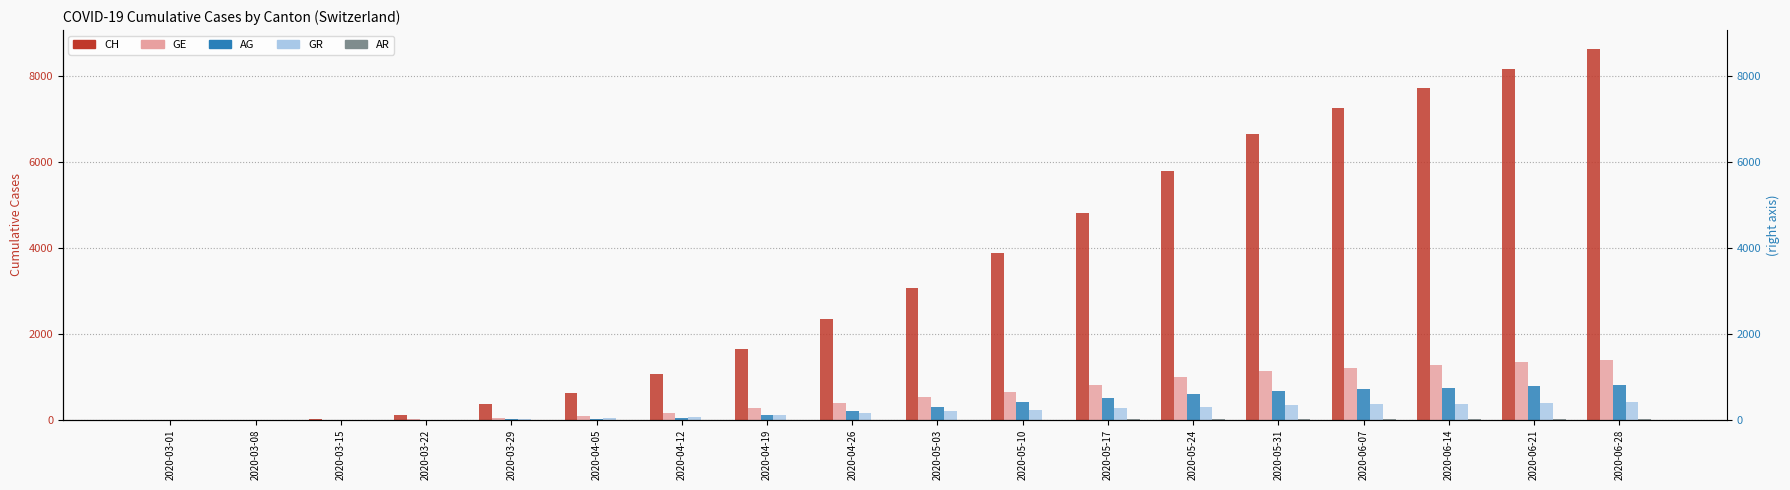

True or false: CH has a value of 10012 at 2020-05-31.

False